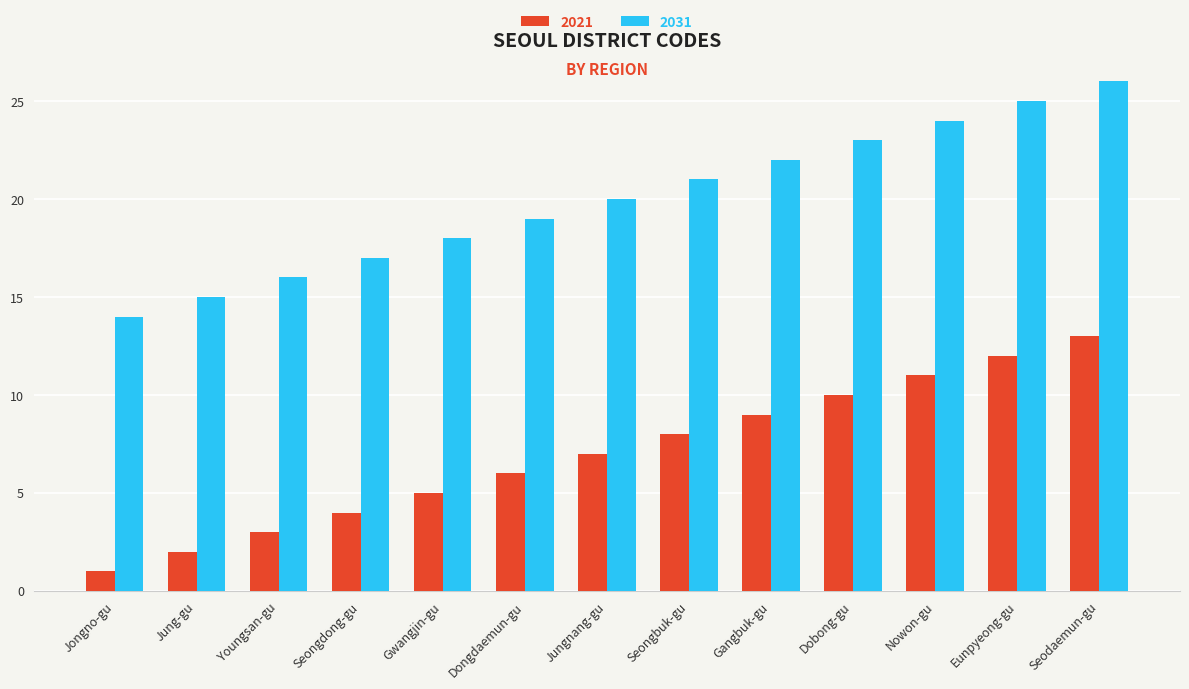

What is the sum of the 2031 values at Dobong-gu and Seodaemun-gu?

49